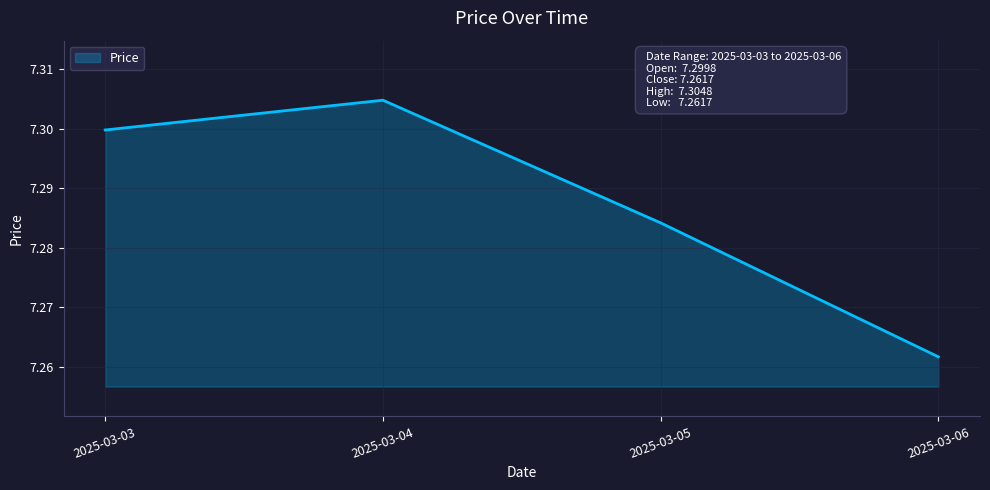

What is the sum of all values?

29.2